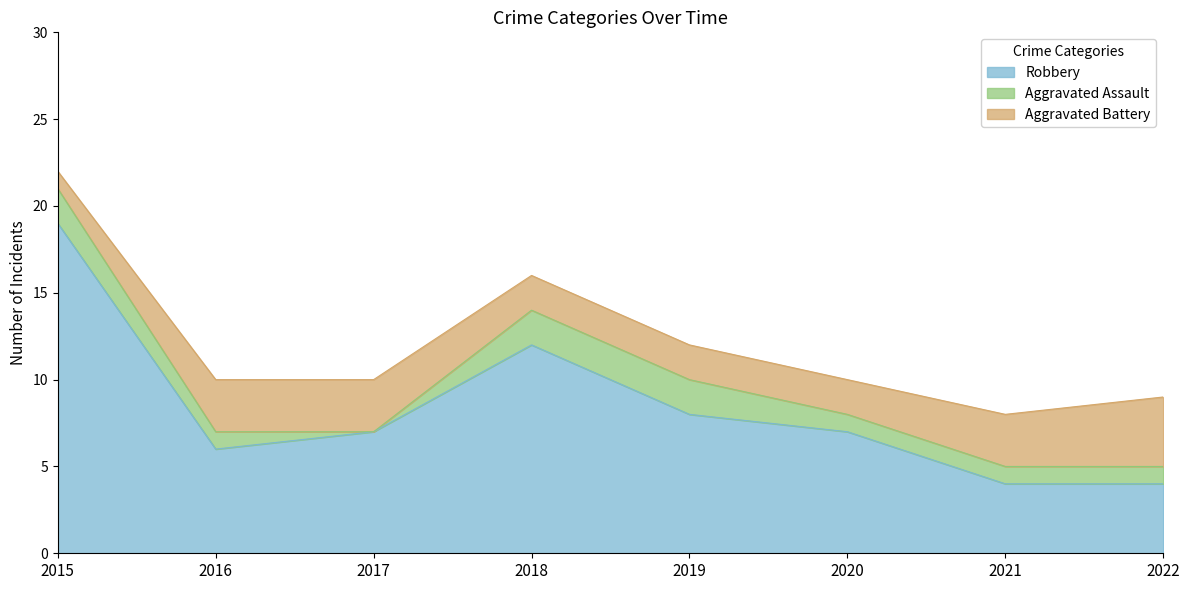

Reading left to right, transcribe all the data shown in this chart.

Aggravated Assault: 2	1	0	2	2	1	1	1
Aggravated Battery: 1	3	3	2	2	2	3	4
Robbery: 19	6	7	12	8	7	4	4